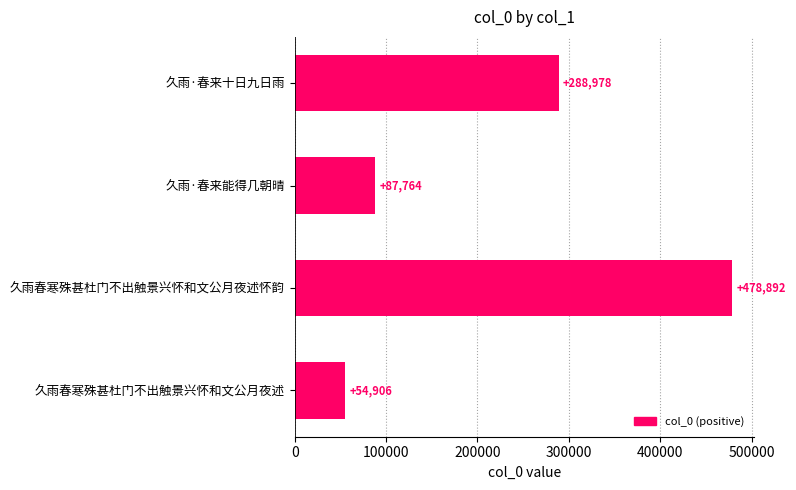

The value at 久雨春寒殊甚杜门不出触景兴怀和文公月夜述怀韵 is 815997. True or false?

False